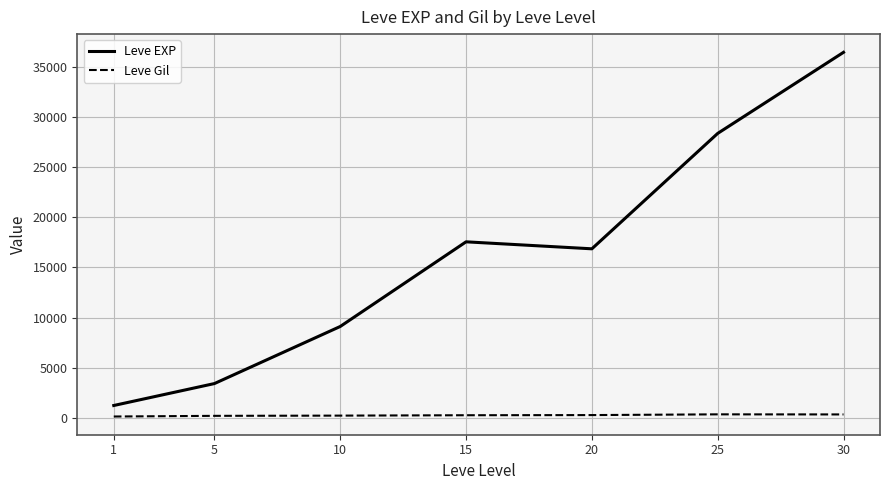

True or false: Leve EXP and Leve Gil cross at least once.

False